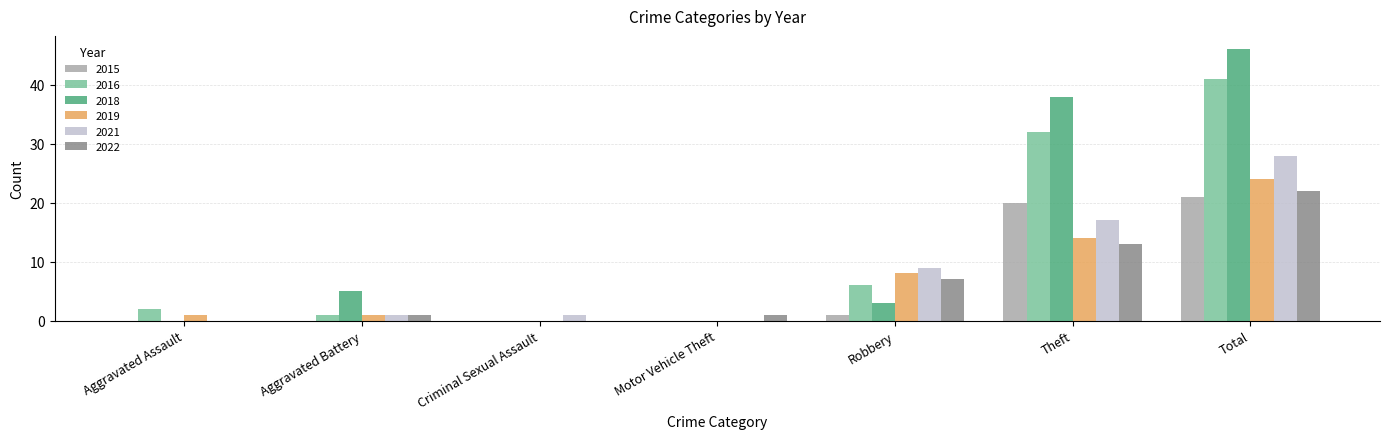

Between Theft and Total, which series saw the biggest shift?

2021